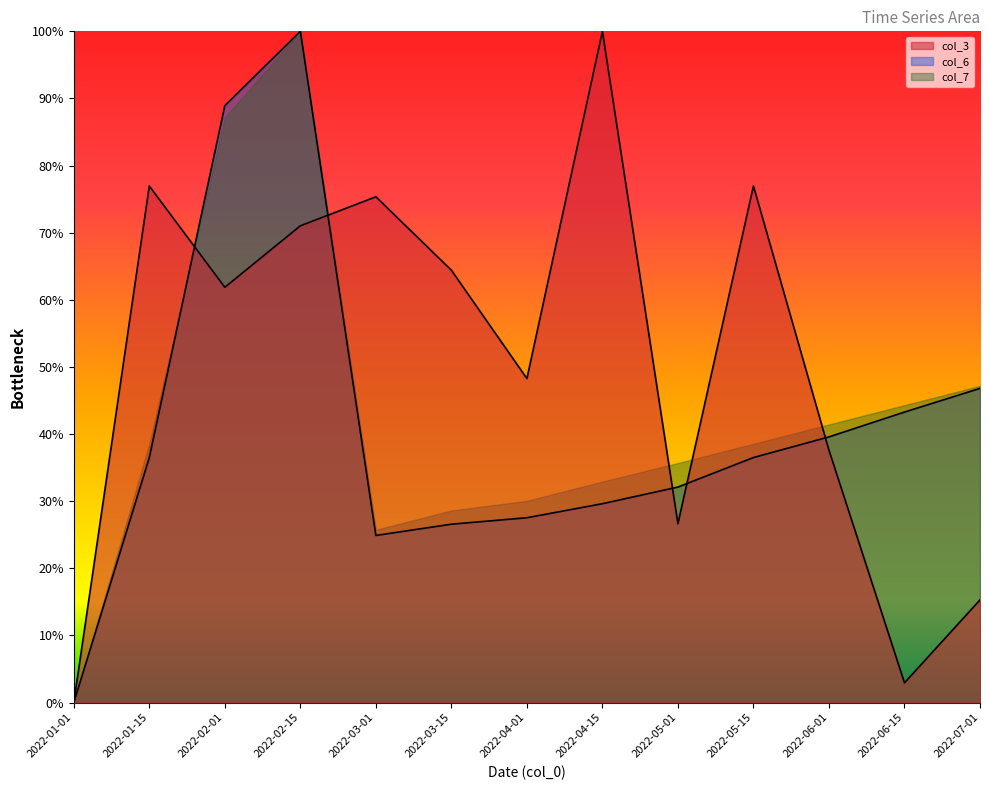

Which series changed the most between 2022-03-01 and 2022-04-01?

col_3